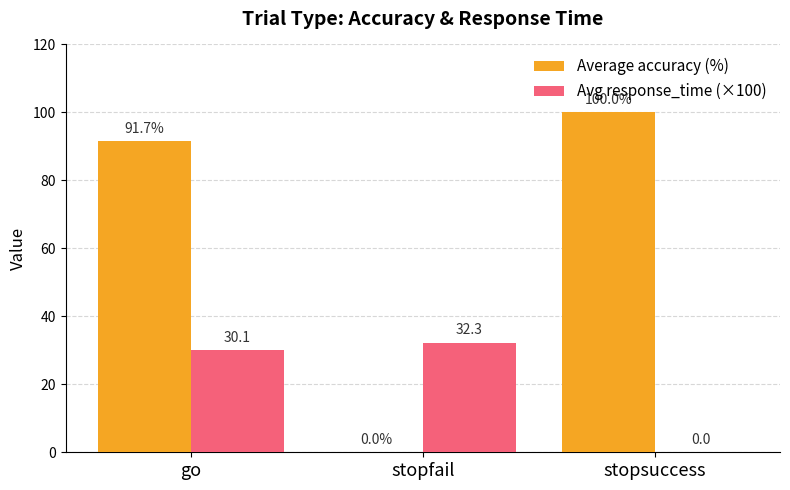

What is the greatest value displayed?

100.0